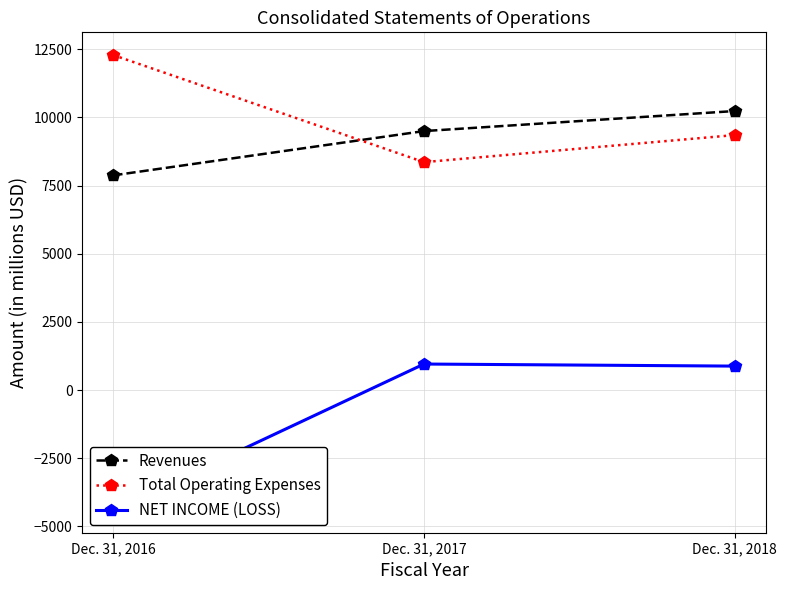

What is the value of the Revenues point at the 2nd from the left?

9496